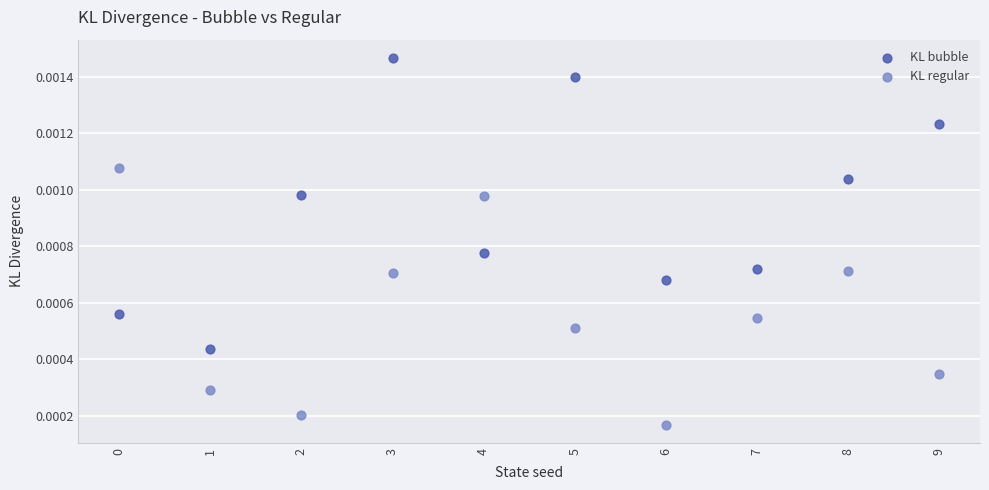

Which series has the largest Y range (max minus min)?

KL bubble